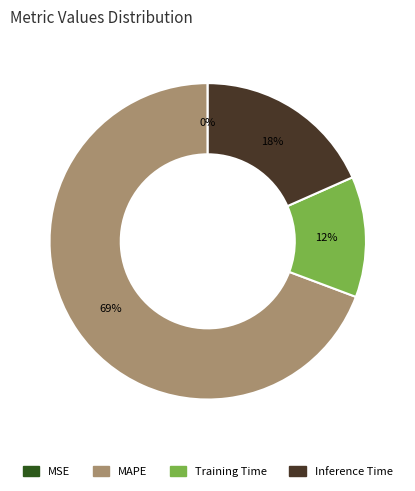

Which category has the biggest portion of the pie?

MAPE